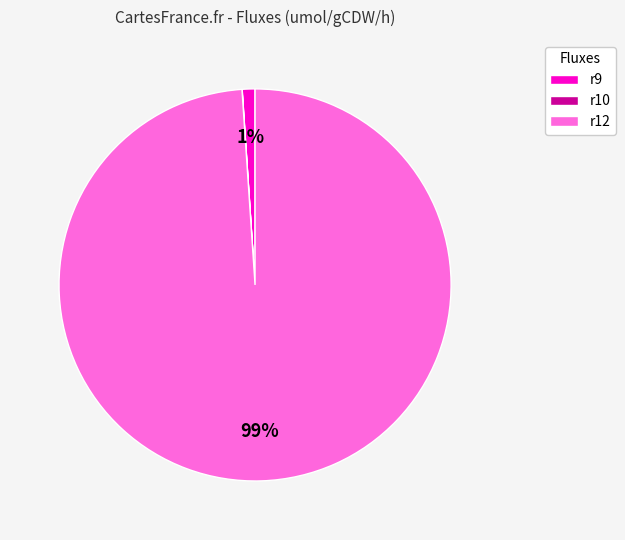

To the nearest percent, what percentage of the pie is r9?

1%